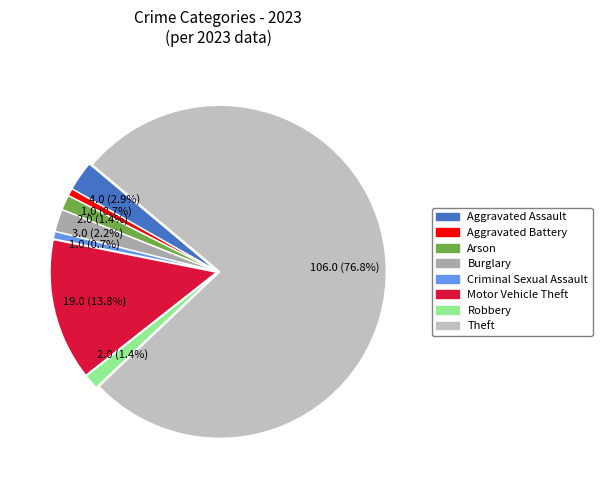

Approximately how many times larger is the value at Arson compared to Aggravated Battery?

2.0